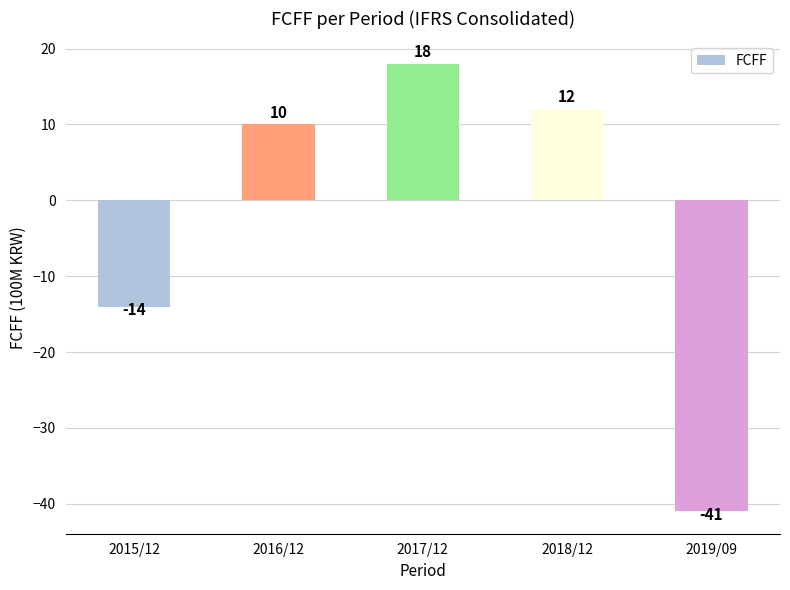

List the labels in order of value, smallest first.

2019/09, 2015/12, 2016/12, 2018/12, 2017/12